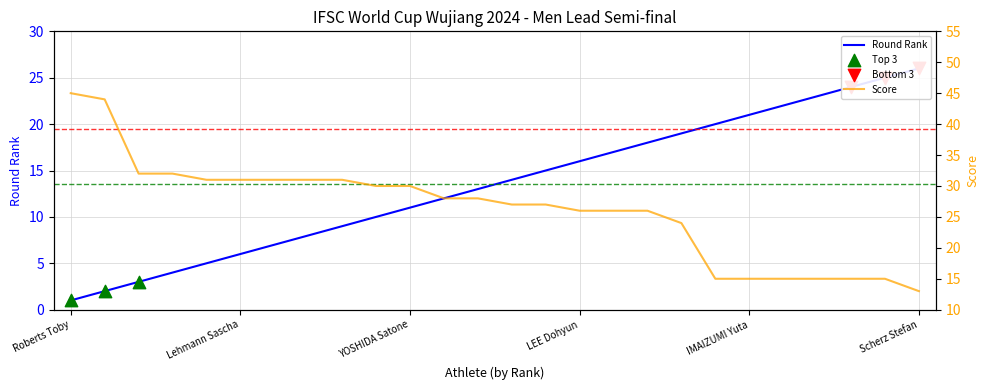

At which category is the sum across all series the highest?

Roberts Toby